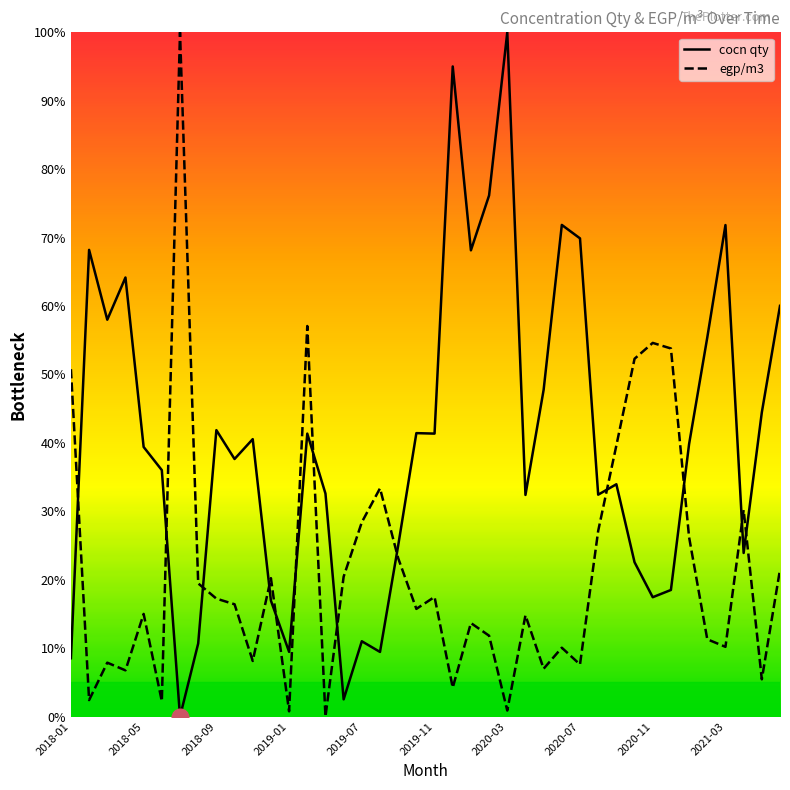

List the series in order of their overall mean, lowest first.

egp/m3, cocn qty